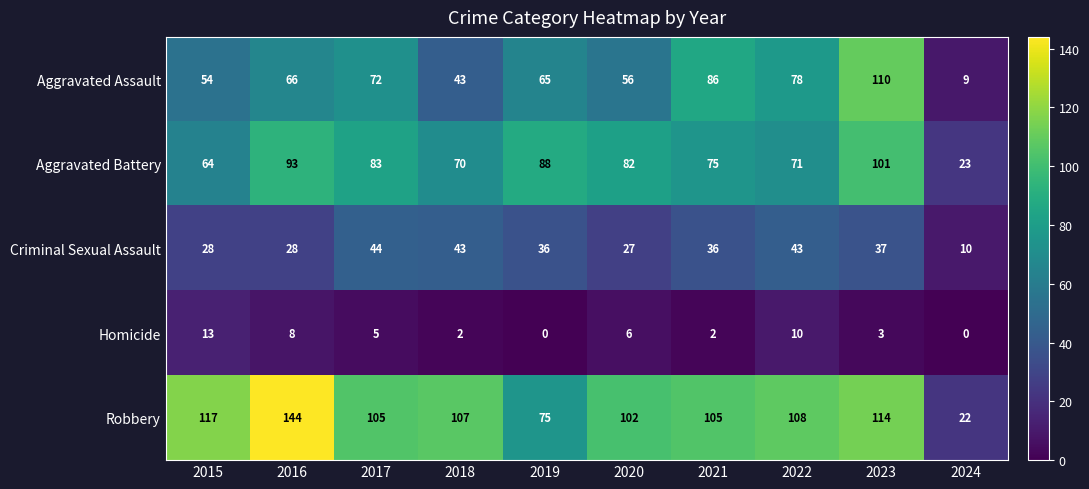

Is it true that Robbery equals 183 at 2018?

False